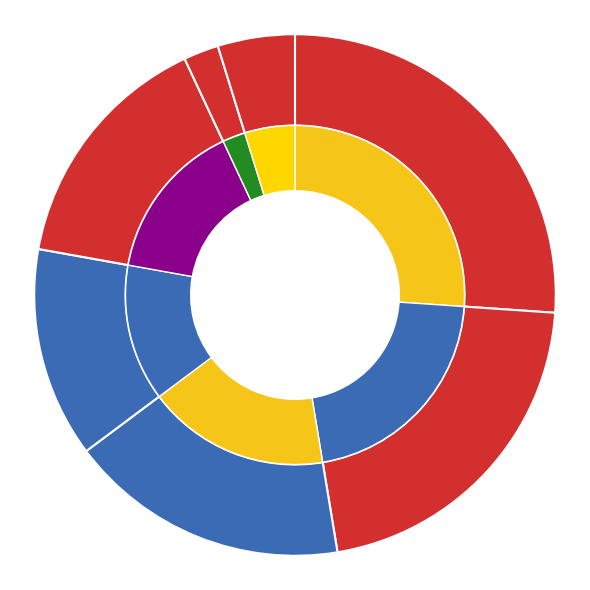

Is it true that Kisumu is 3% of the pie?

False